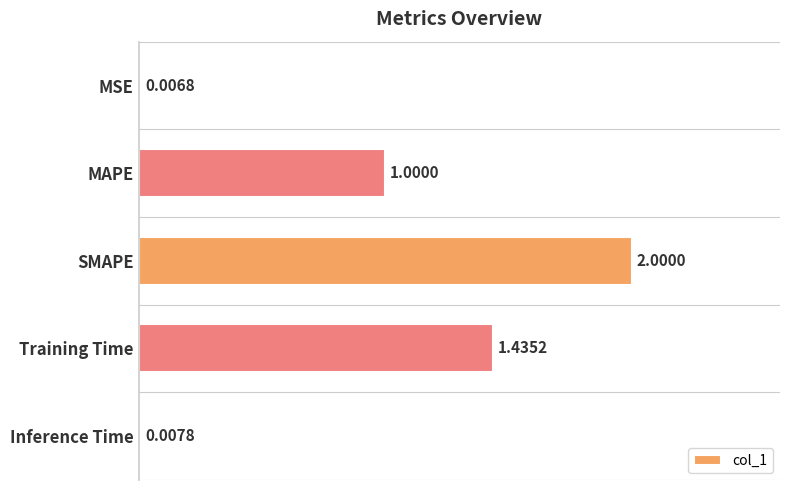

Which category has the highest value across all series?

SMAPE